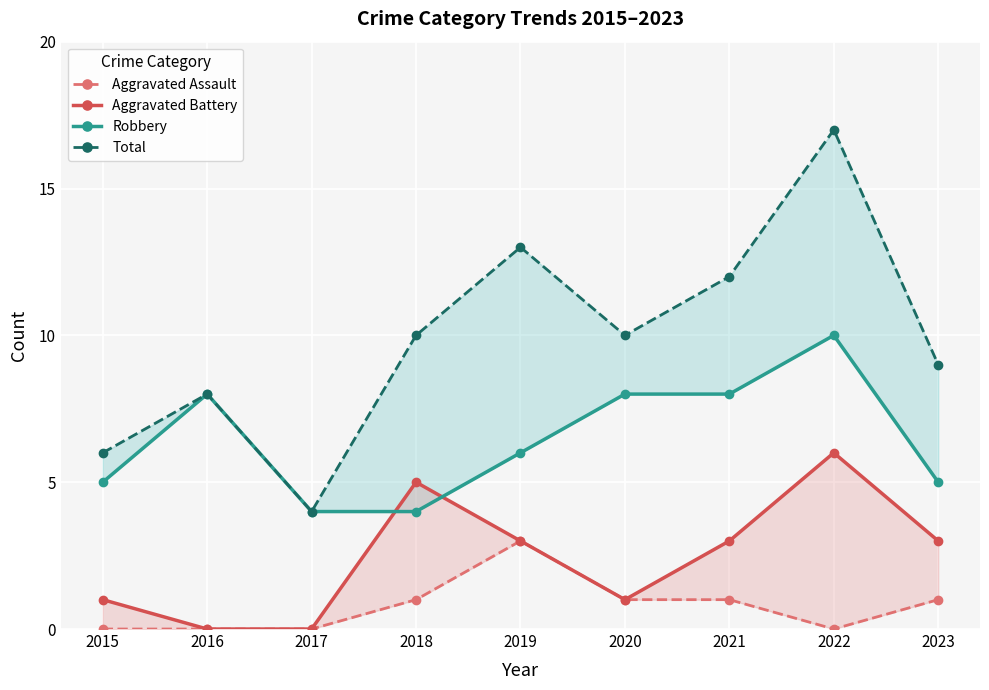

At which category is the sum across all series the highest?

2022